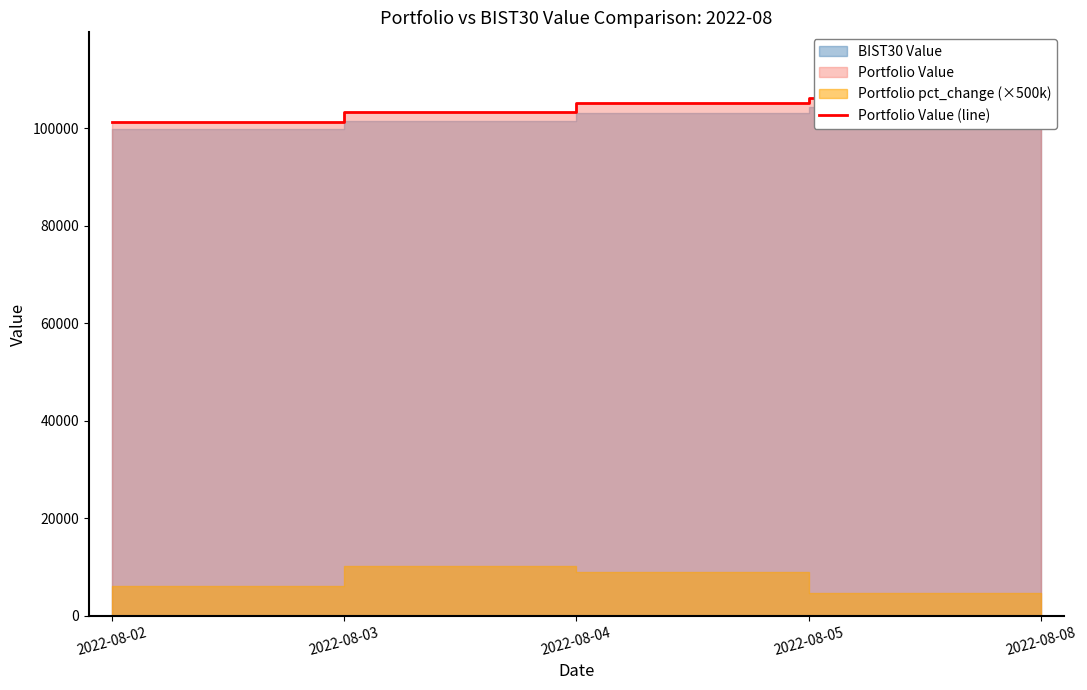

Approximately how many times larger is the value at 2022-08-02 compared to 2022-08-08?

0.9